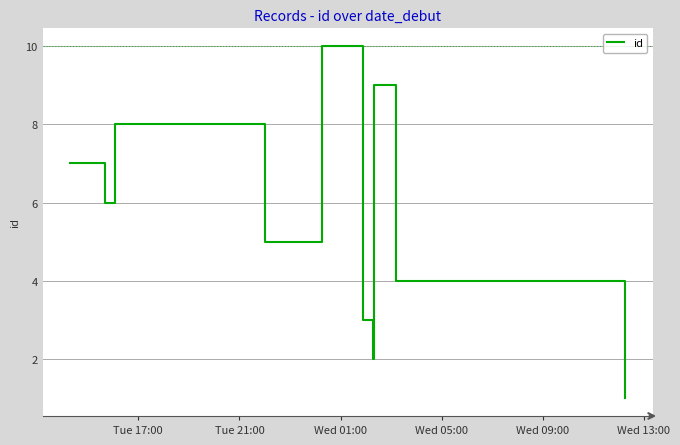

What is the difference between the maximum and minimum values?

9